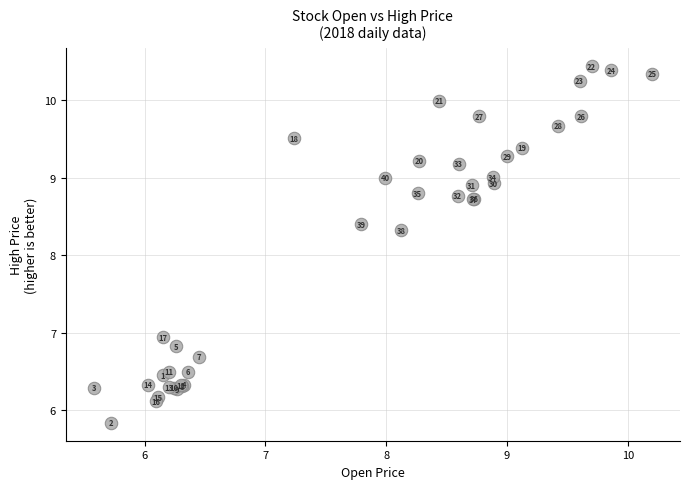

What Y value in the scatter plot is closest to 8?

8.3